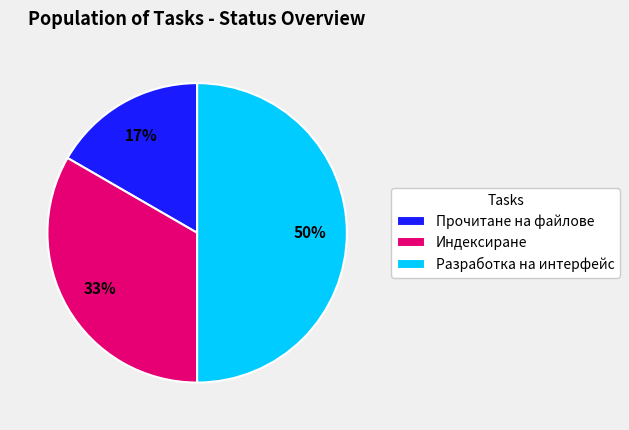

Does Индексиране account for over 50% of the chart?

No